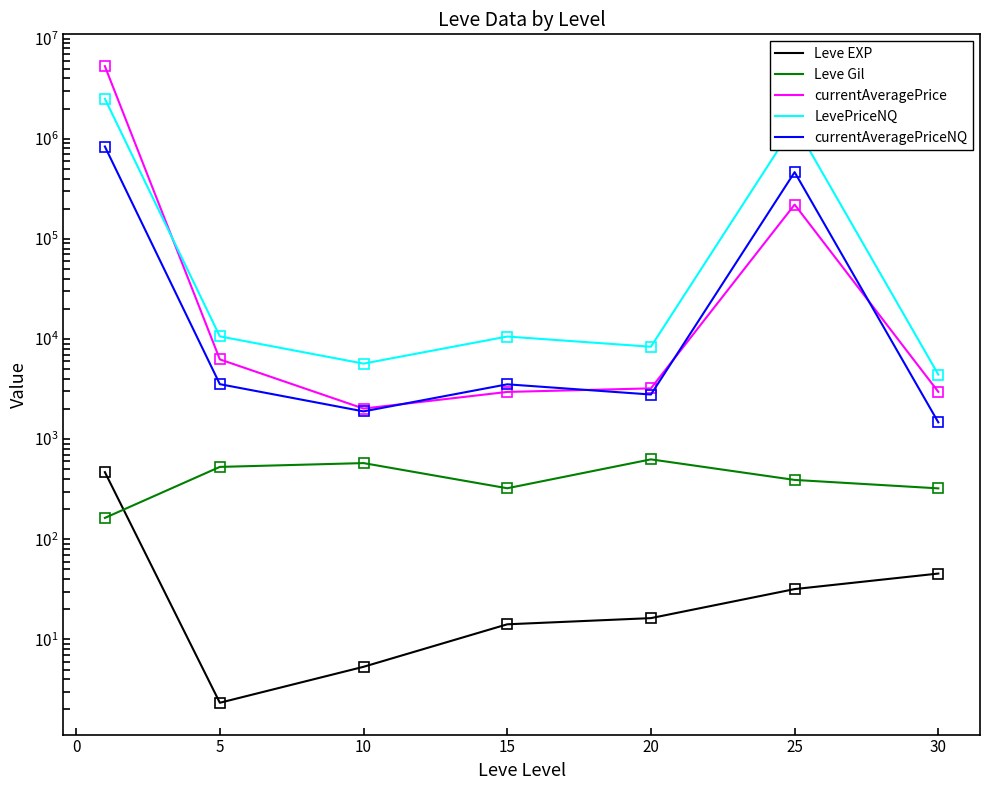

What is the sum of all currentAveragePrice values?

5535946.4